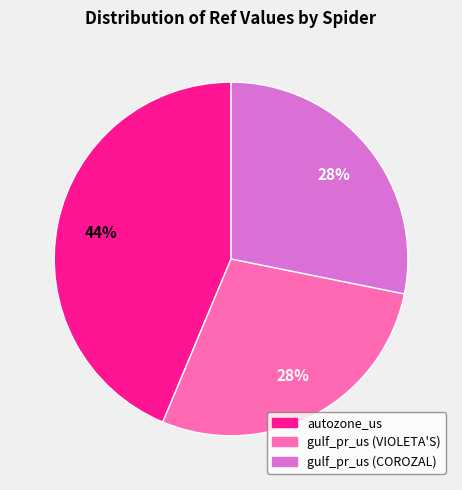

The gulf_pr_us (COROZAL) slice represents 28% of the pie. True or false?

True